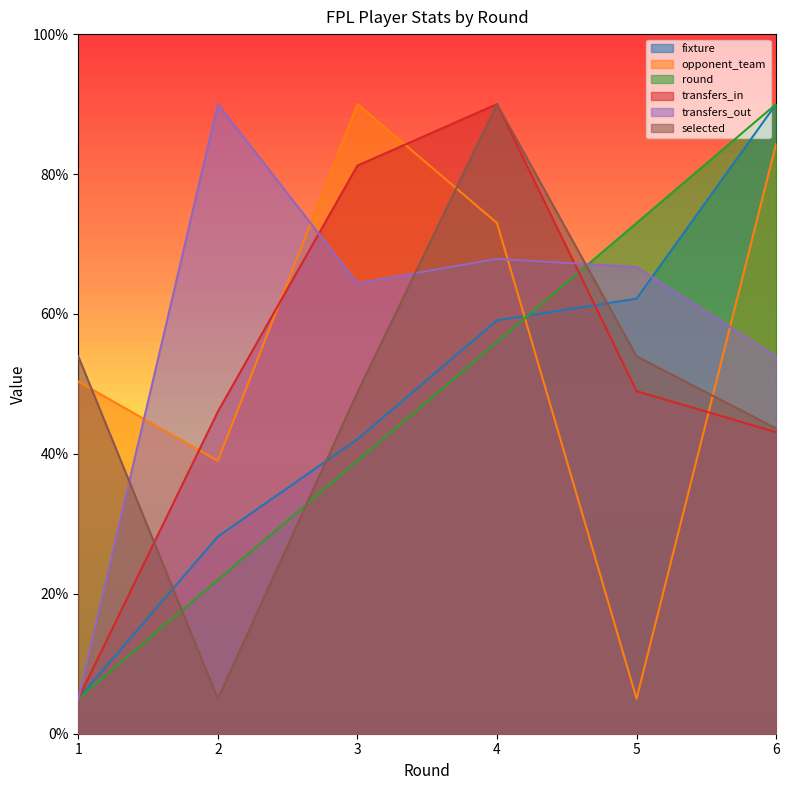

What is the difference between the transfers_in values at 4 and 3?

8.8